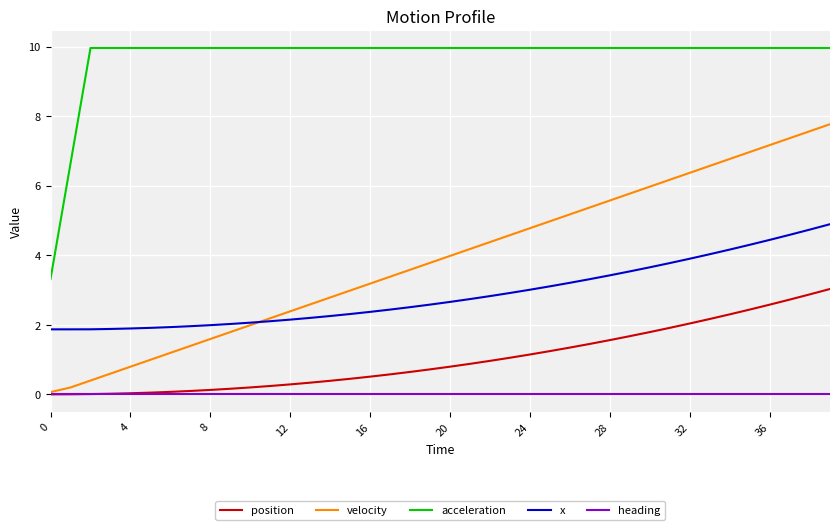

True or false: acceleration and heading intersect in this chart.

False